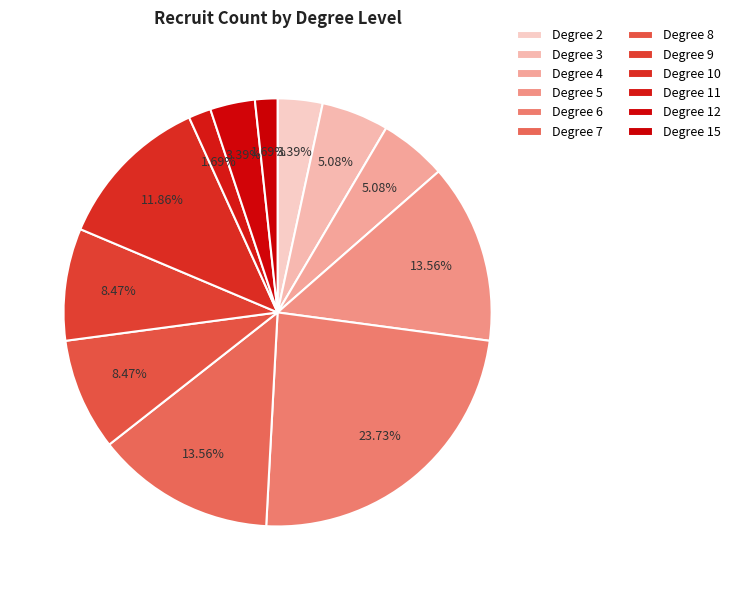

Rank the categories by value from highest to lowest.

6, 5, 7, 10, 8, 9, 3, 4, 2, 12, 11, 15